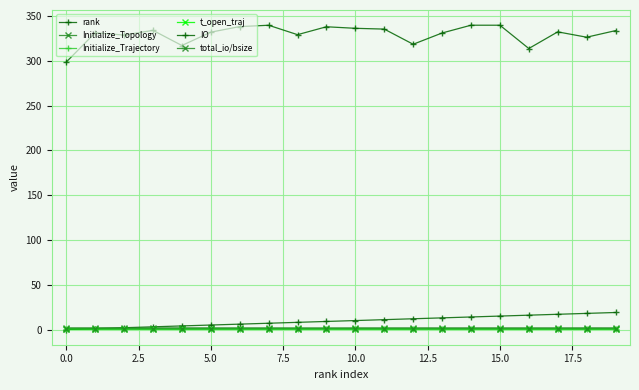

Reading right to left, list all the values displayed in this chart.

rank: 19.0	18.0	17.0	16.0	15.0	14.0	13.0	12.0	11.0	10.0	9.0	8.0	7.0	6.0	5.0	4.0	3.0	2.0	1.0	0.0
Initialize_Topology: 1.9	1.9	1.8	1.9	1.9	1.9	1.8	1.9	1.9	1.9	1.8	1.8	1.9	1.8	1.9	1.9	1.9	1.8	1.9	1.9
Initialize_Trajectory: 0.8	0.8	0.8	0.8	0.8	0.8	0.8	0.8	0.8	0.8	0.8	0.8	0.8	0.8	0.8	0.8	0.8	0.8	0.8	0.8
t_open_traj: 0.4	0.4	0.4	0.4	0.4	0.4	0.4	0.4	0.4	0.4	0.4	0.4	0.4	0.4	0.4	0.4	0.4	0.4	0.4	0.4
IO: 333.8	326.4	332.4	313.8	339.8	339.8	331.1	318.6	335.5	336.4	338.1	329.3	339.8	338.3	332.1	317.2	334.1	328.9	331.4	298.6
total_io/bsize: 0.7	0.7	0.7	0.7	0.7	0.7	0.7	0.7	0.7	0.7	0.7	0.7	0.7	0.7	0.7	0.7	0.7	0.7	0.7	0.6